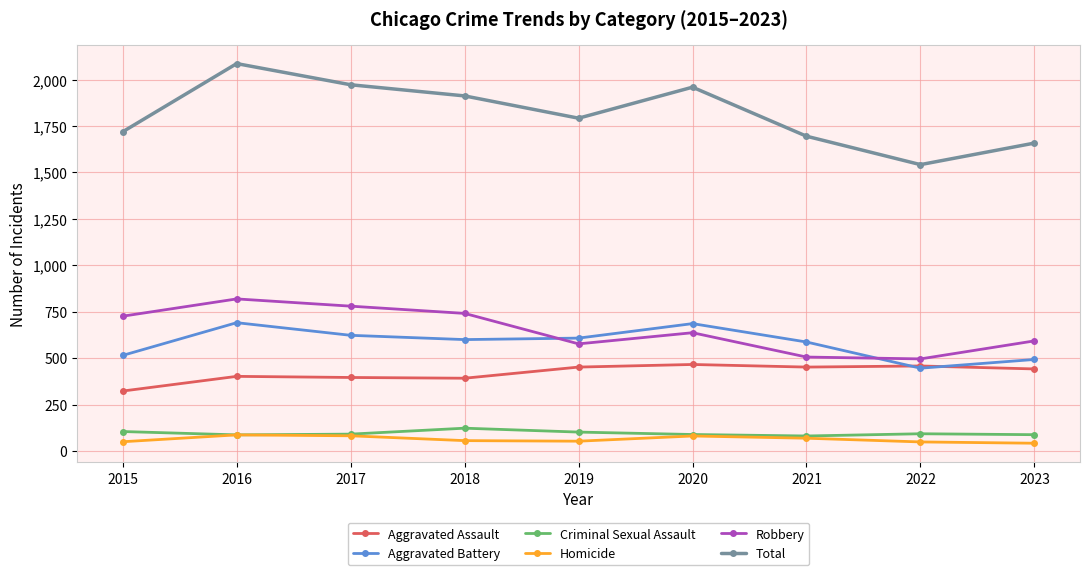

What is the difference between the maximum and minimum values in the Total series?

544